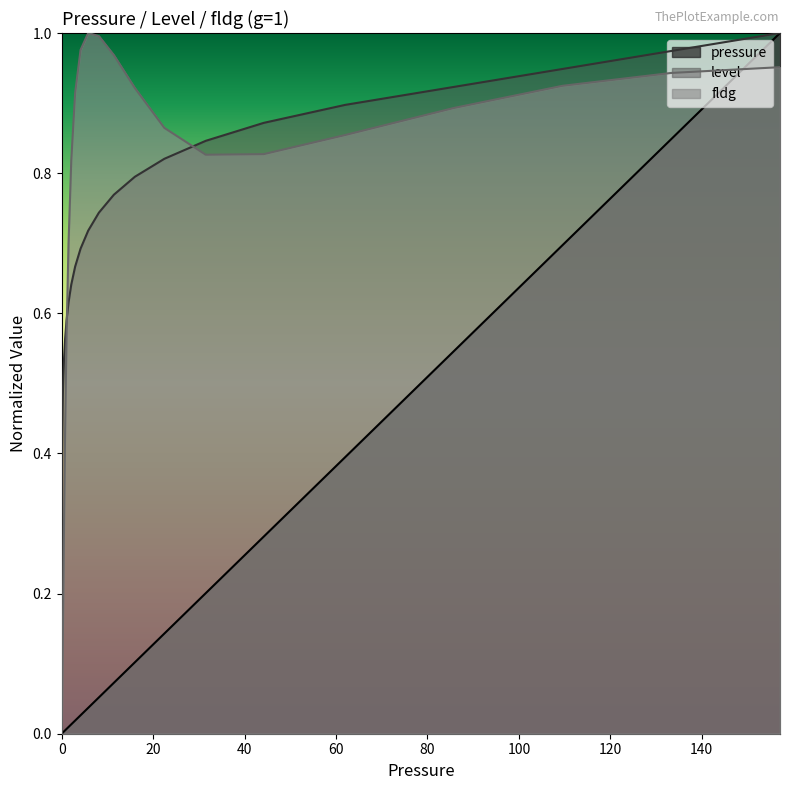

What is the average value of the pressure series?

0.1